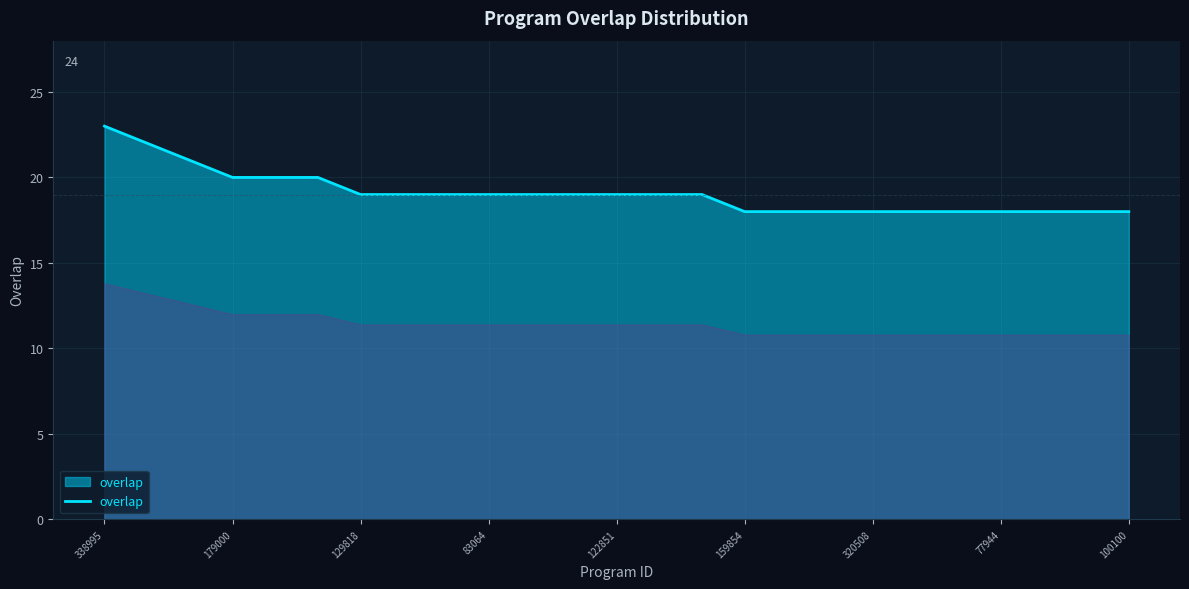

What is the greatest value displayed?

23